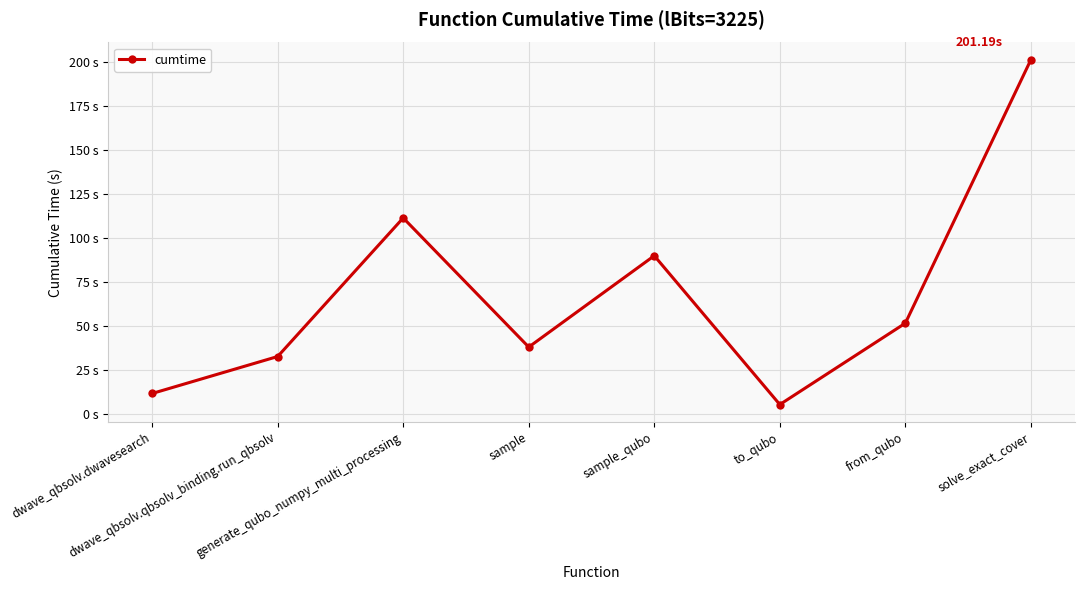

What is the minimum value shown in the chart?

5.3